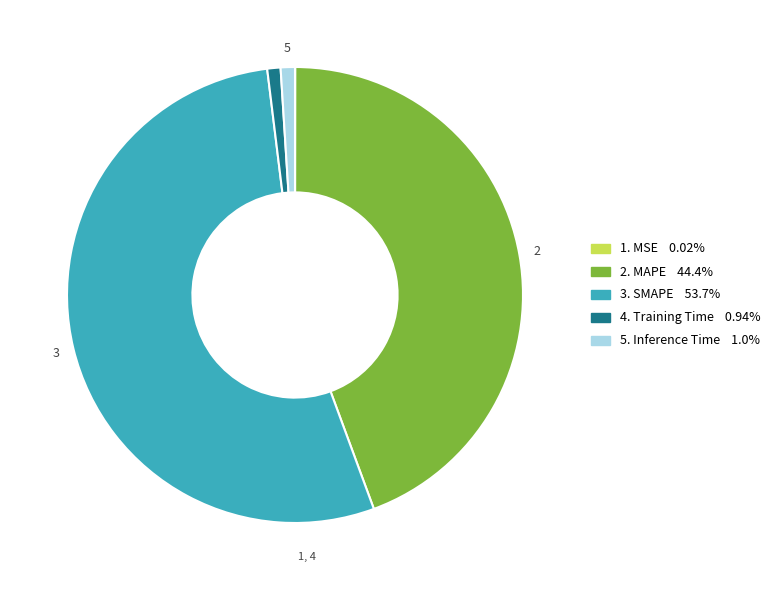

Is there a majority slice in this chart?

Yes